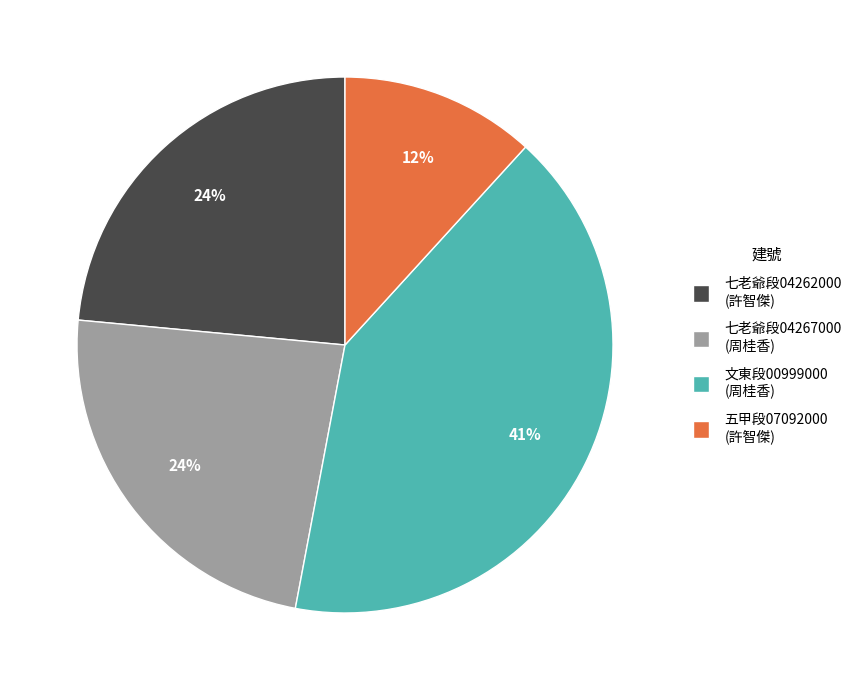

True or false: 七老爺段04267000 (周桂香) accounts for 24% of the total.

True